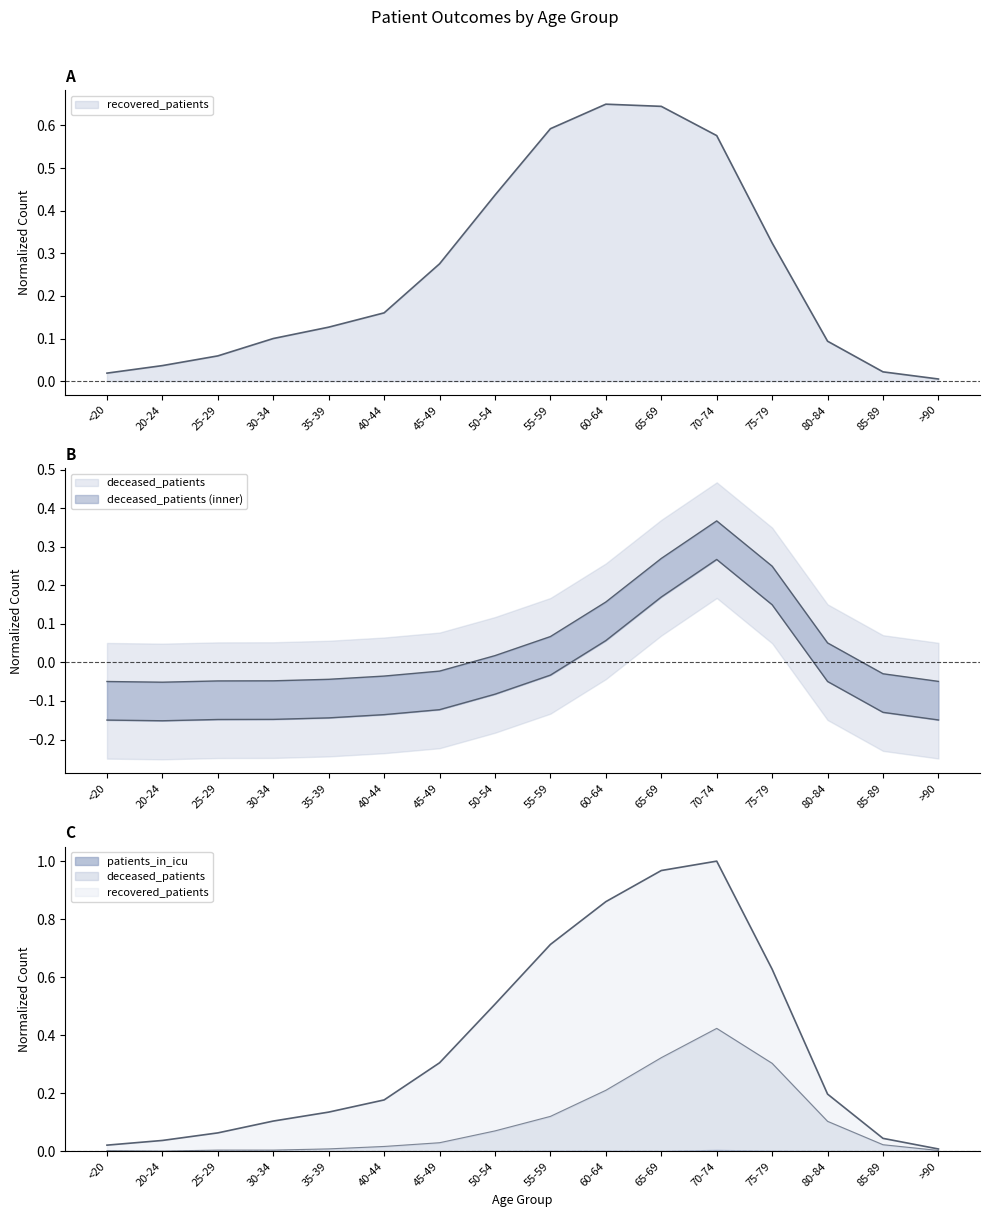

Where is the first local maximum for deceased_patients?

70-74